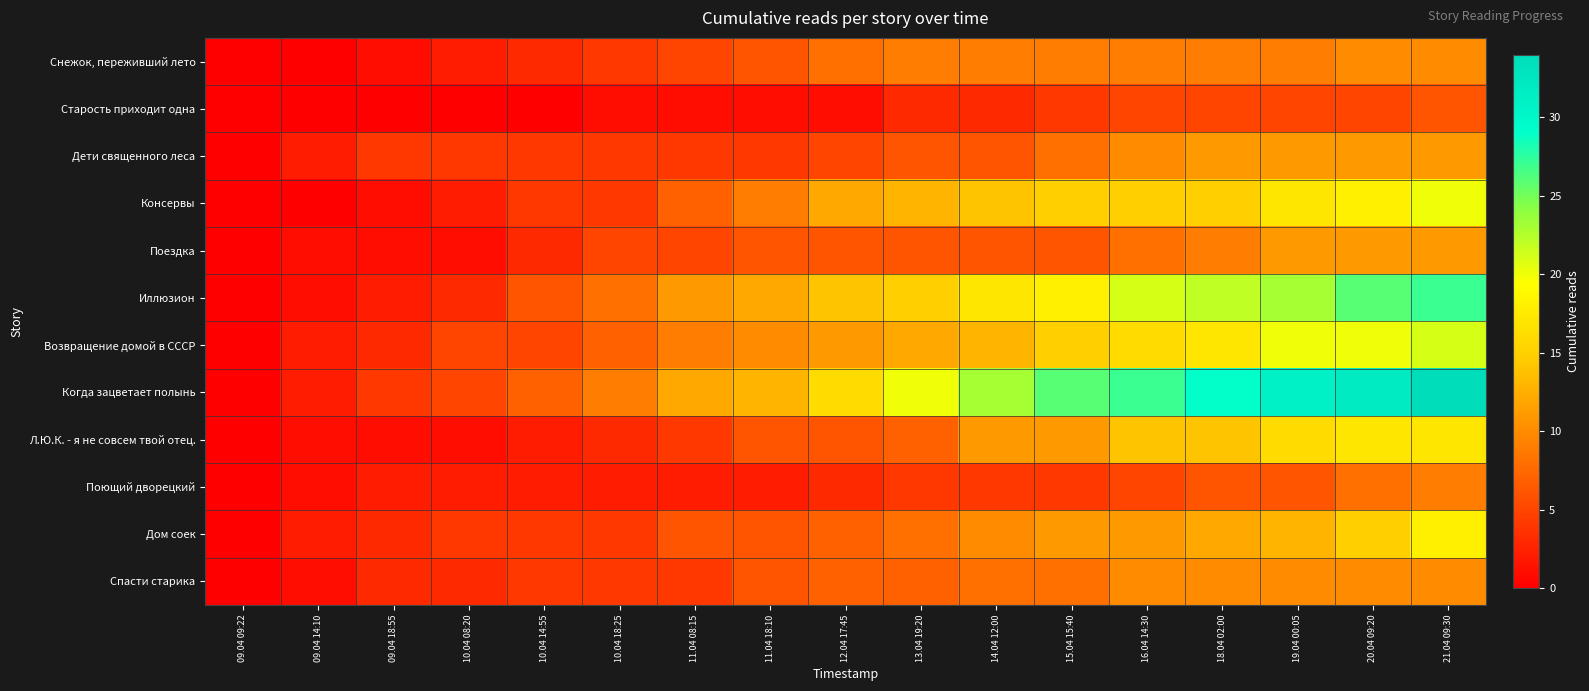

Between 11.04 08:15 and 10.04 14:55, which is larger?

11.04 08:15